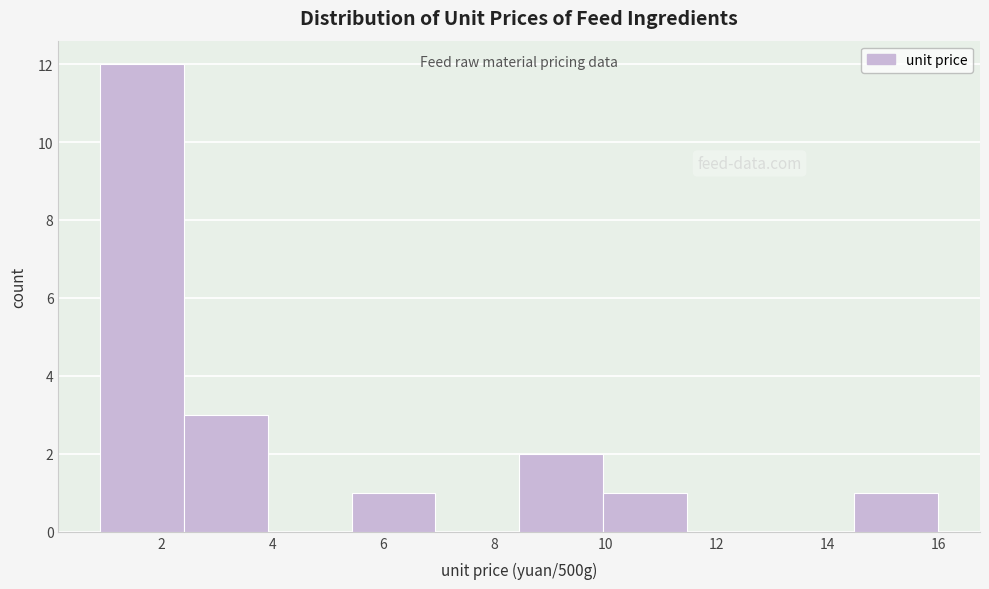

How tall is the bar that spans 10.0 to 11.4 on the x-axis? Neither the bar edges nor the heights are printed on the chart, so give them approximately, as read against the axes.

1